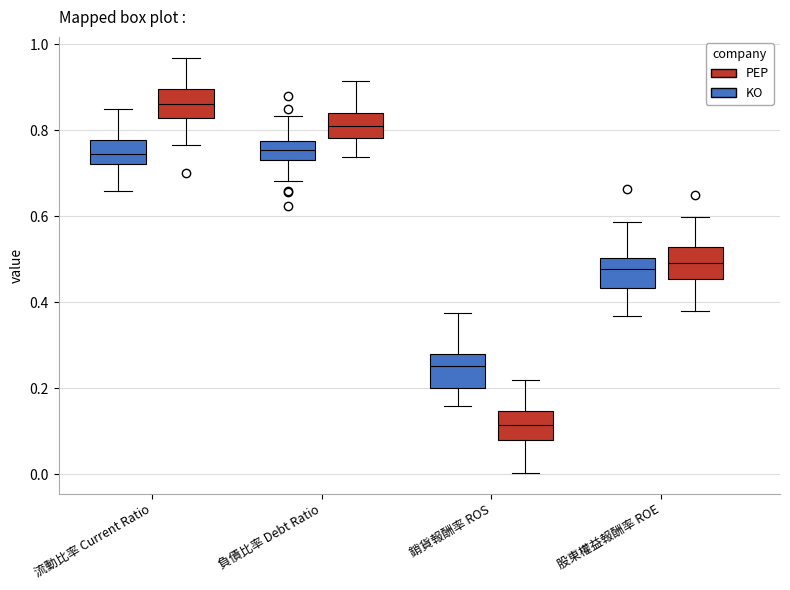

Which box has the lowest median line?

銷貨報酬率 ROS (PEP)